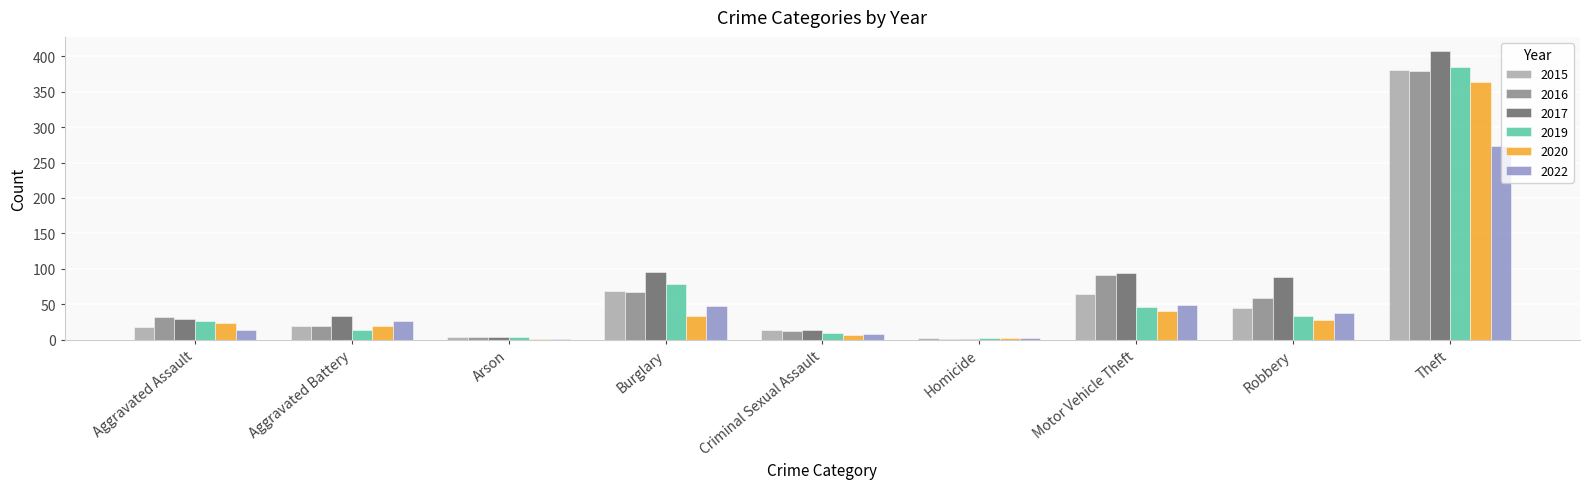

Which category has the highest value across all series?

Theft